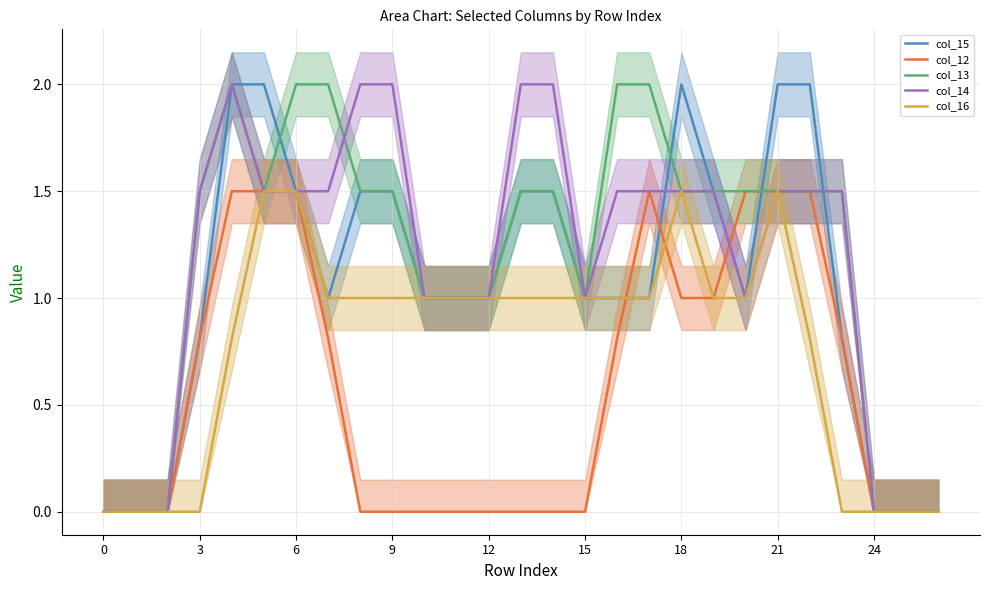

How many interior local peaks does the col_12 series have?

1